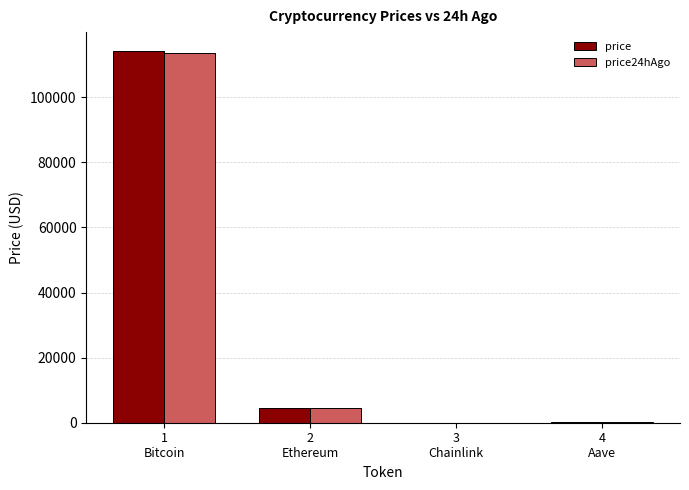

What are all the series names shown in the legend?

price, price24hAgo